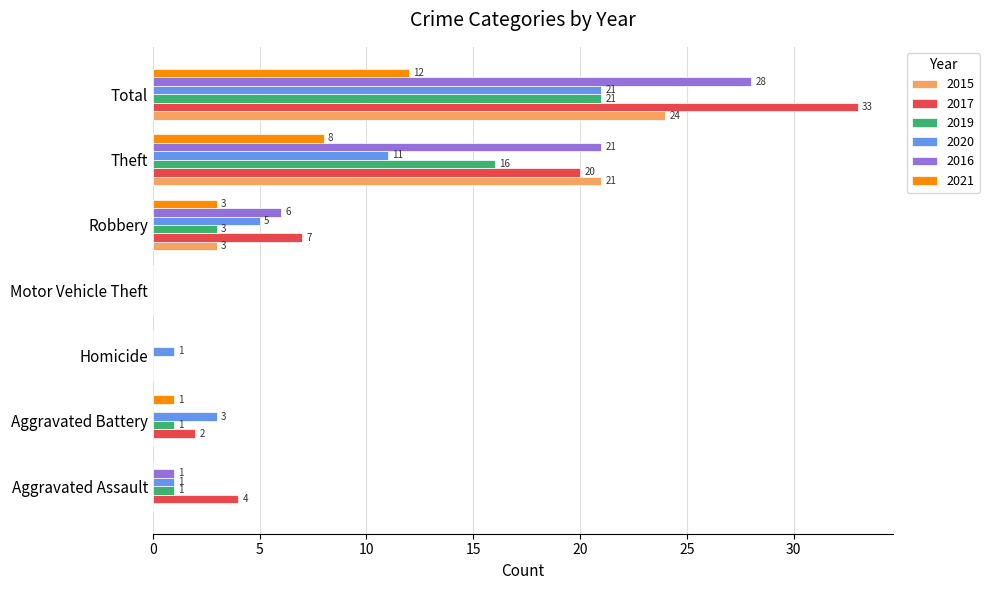

True or false: 2015 has a value of 24 at Total.

True